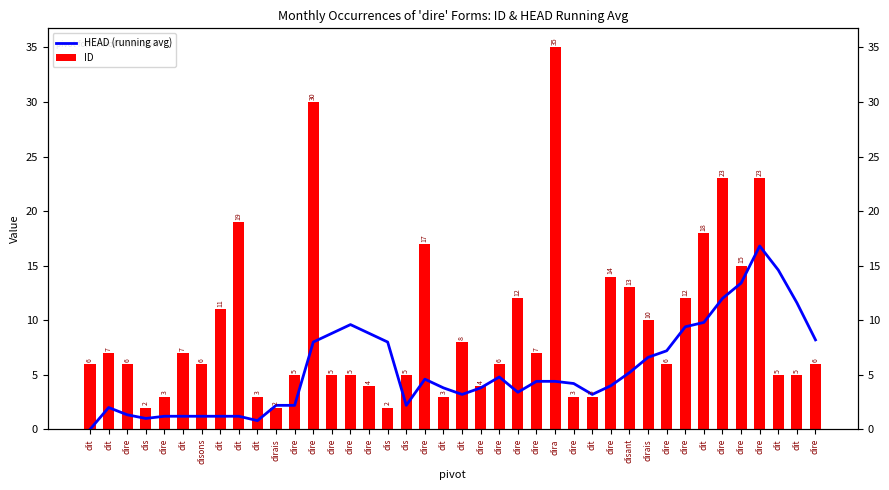

What is the average value of the HEAD (running avg) series?

5.5